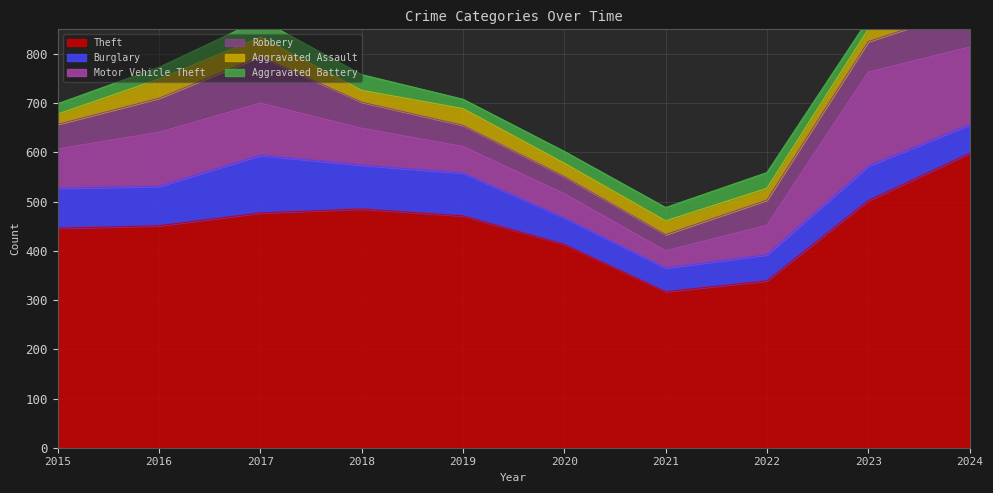

True or false: Burglary has a value of 128 at 2016.

False